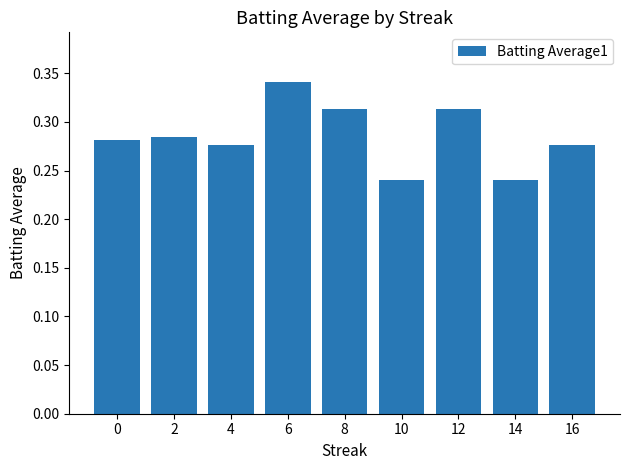

Which category has the highest value across all series?

6